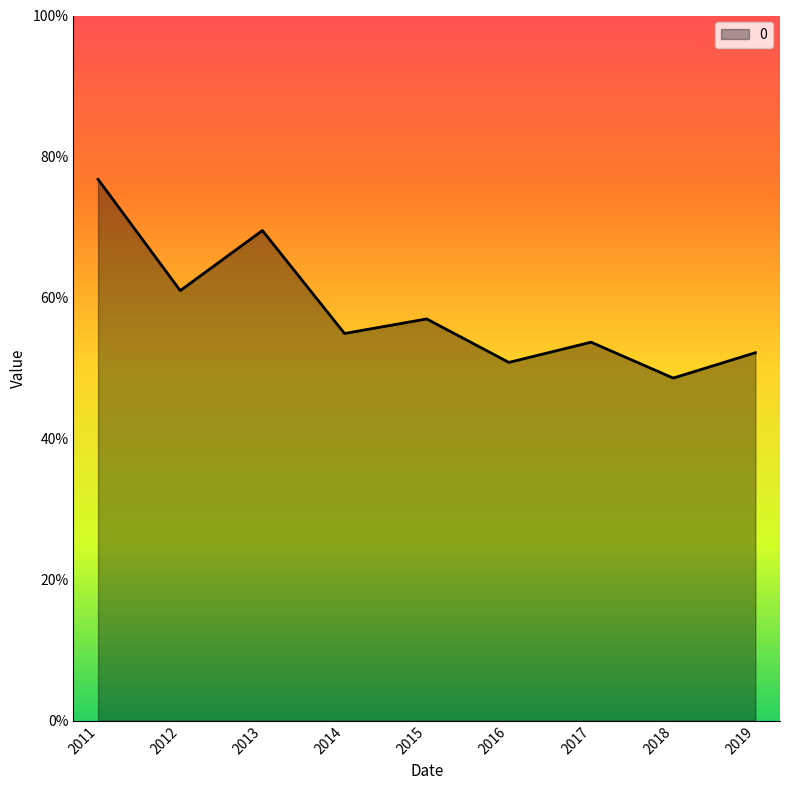

What is the average value?

0.6